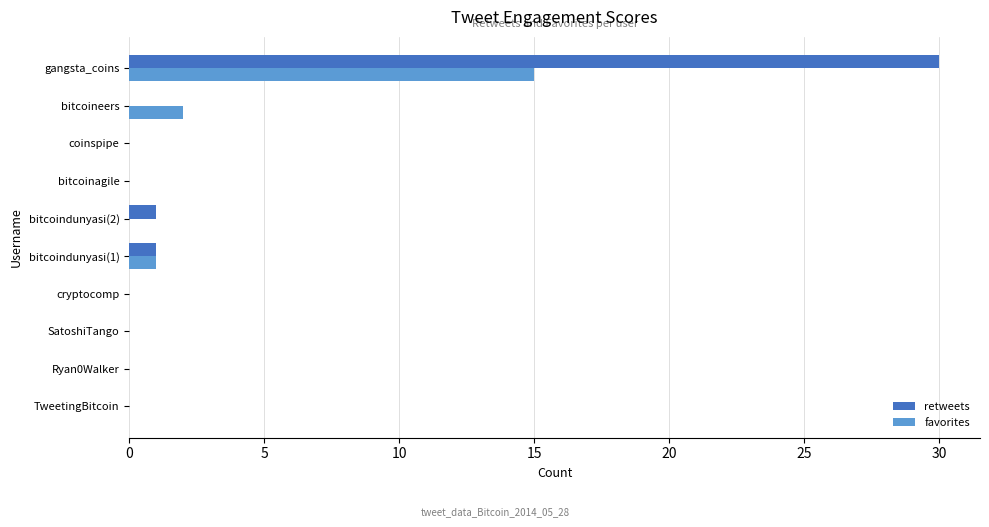

Where is favorites nearest to the value 7?

bitcoineers